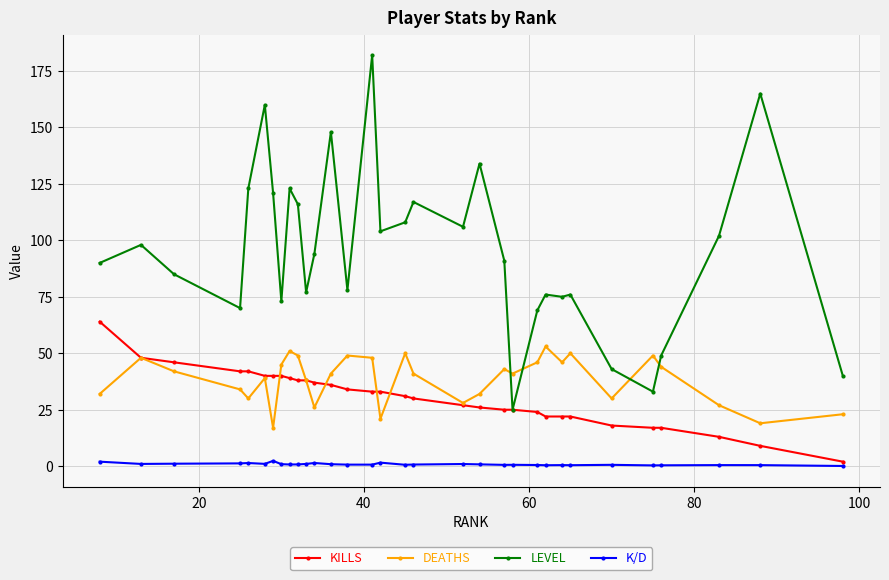

True or false: K/D has more than 2 points higher than both neighbors.

True